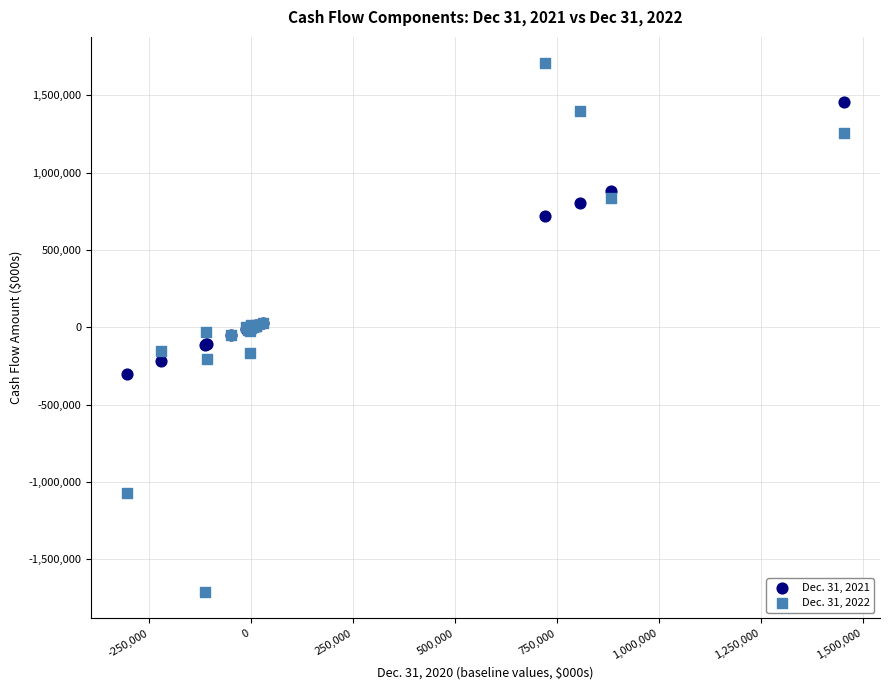

Which series reaches the minimum Y coordinate?

Dec. 31, 2022